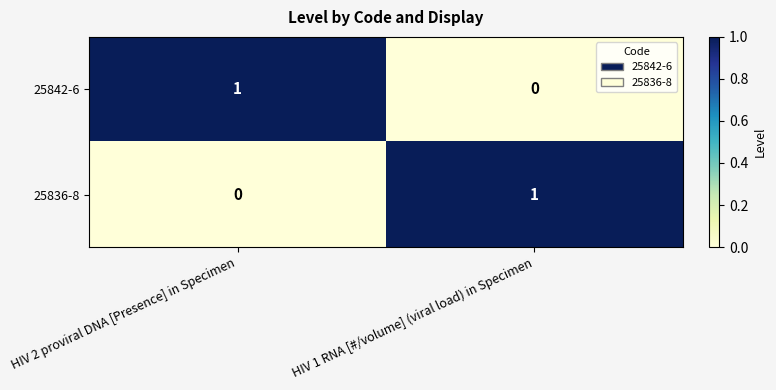

Is it true that 25842-6 equals 0 at HIV 1 RNA [#/volume] (viral load) in Specimen?

True